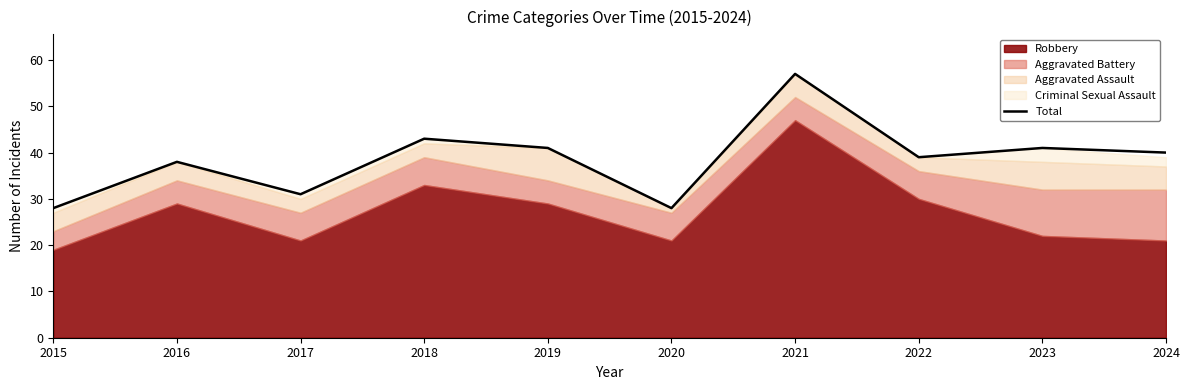

Rank the categories by value from highest to lowest.

2021, 2018, 2019, 2023, 2024, 2022, 2016, 2017, 2015, 2020